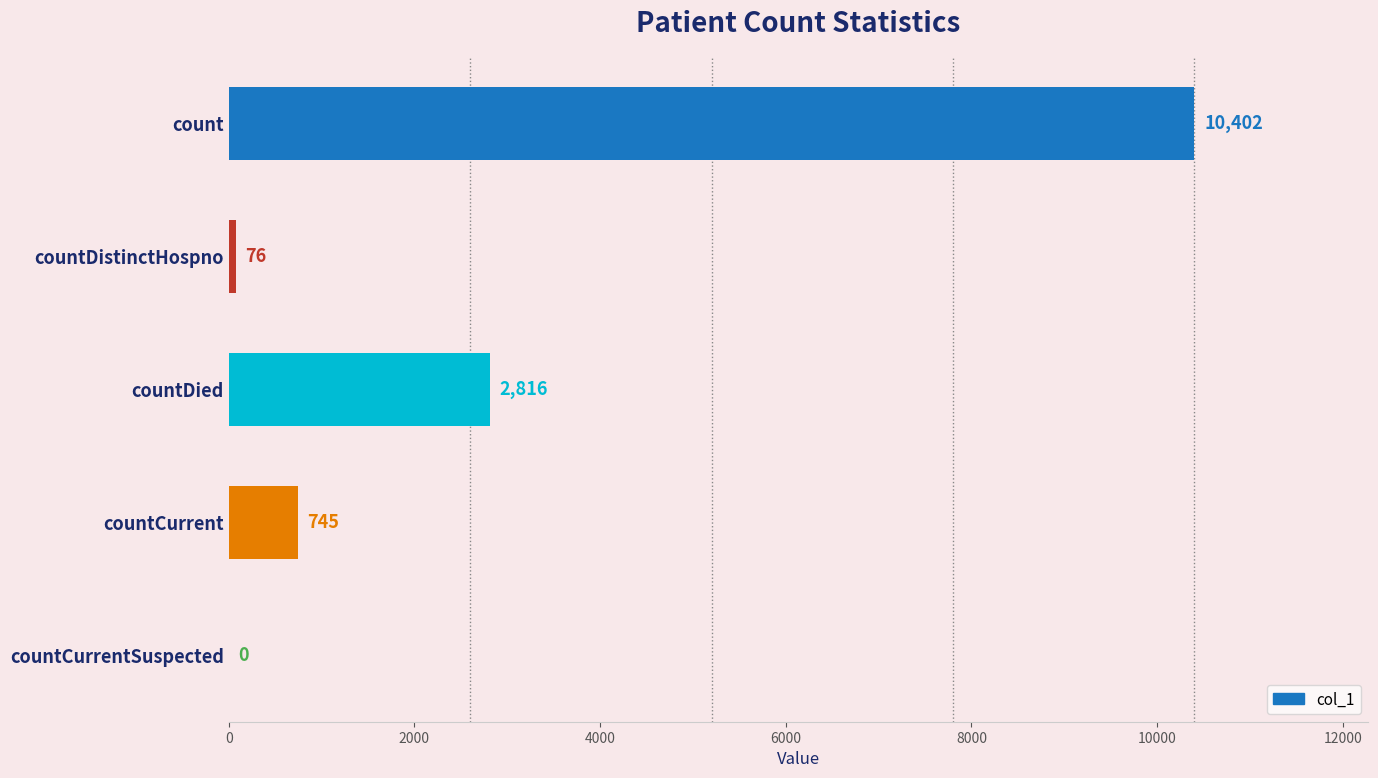

The value at countCurrentSuspected is 0. True or false?

True